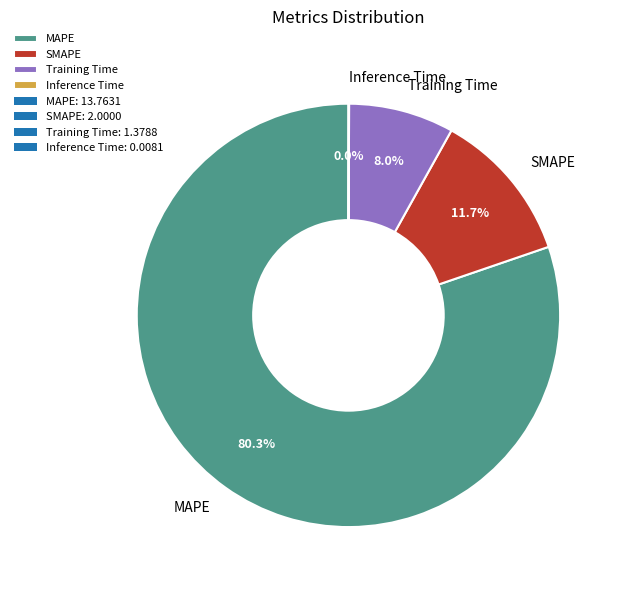

Which slice represents more than half of the pie?

MAPE